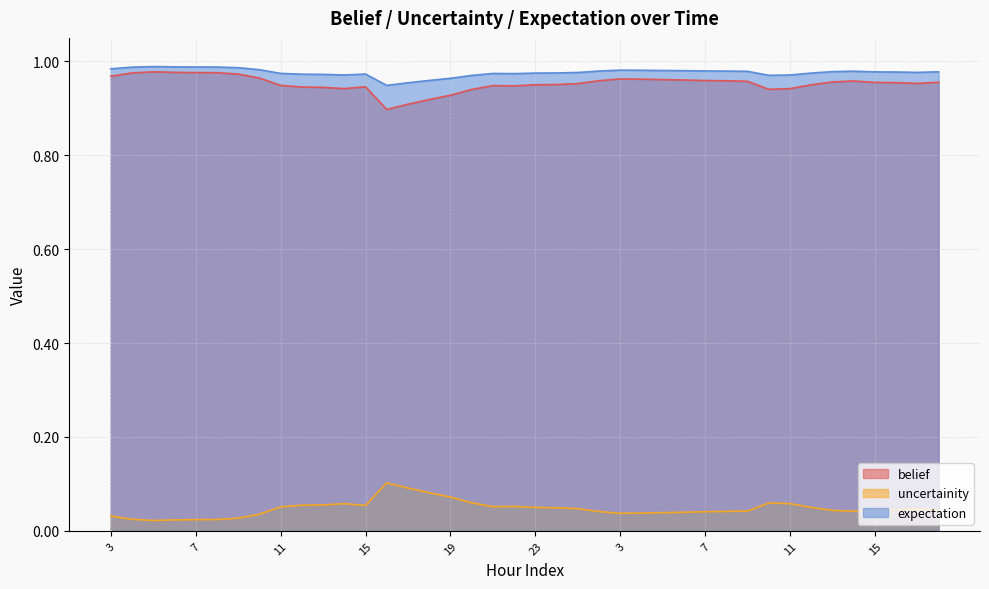

Is the value of uncertainity at 1 greater than the value of expectation at 22?

No